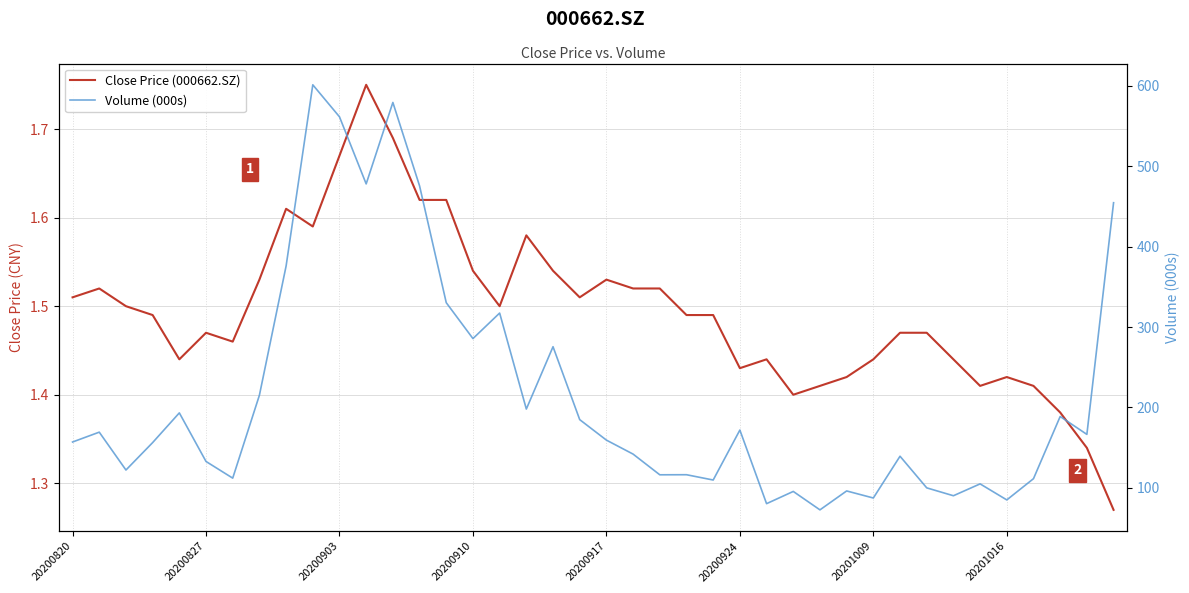

Between 24 and 27, which series saw the biggest shift?

Volume (000s)